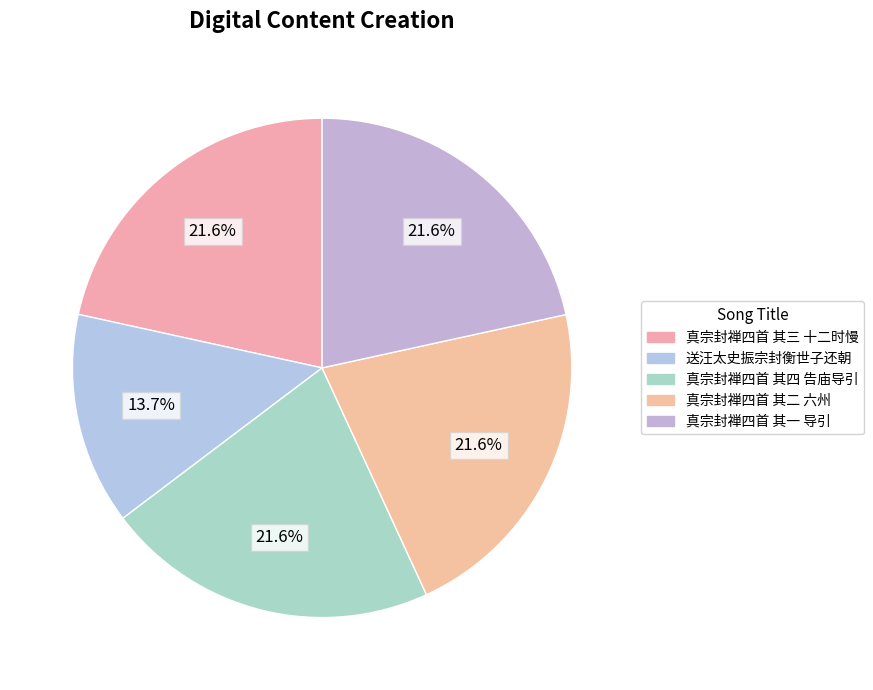

How many slices are in this pie chart?

5